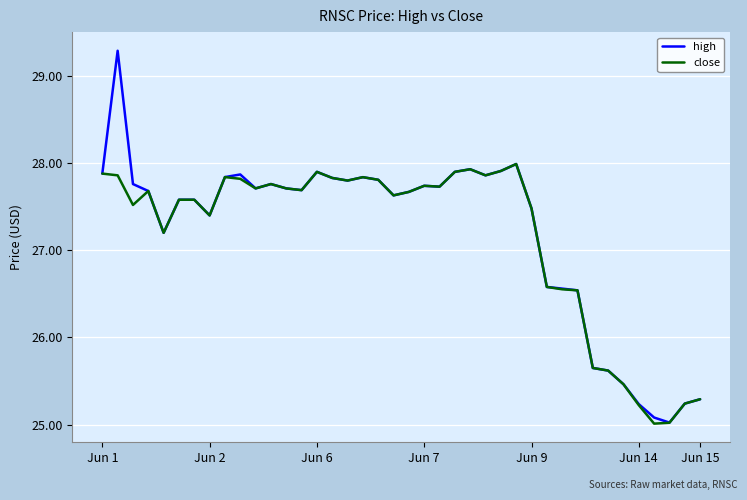

Which series has the largest range (max minus min)?

high